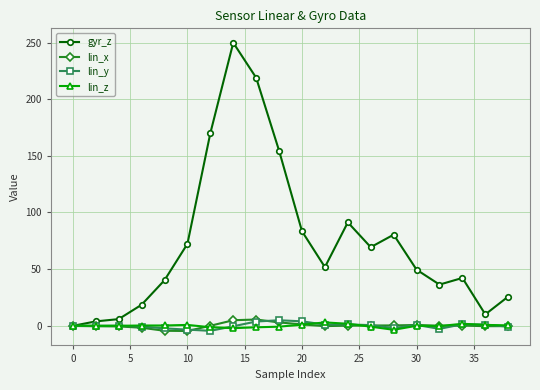

What is the maximum value shown in the chart?

249.9